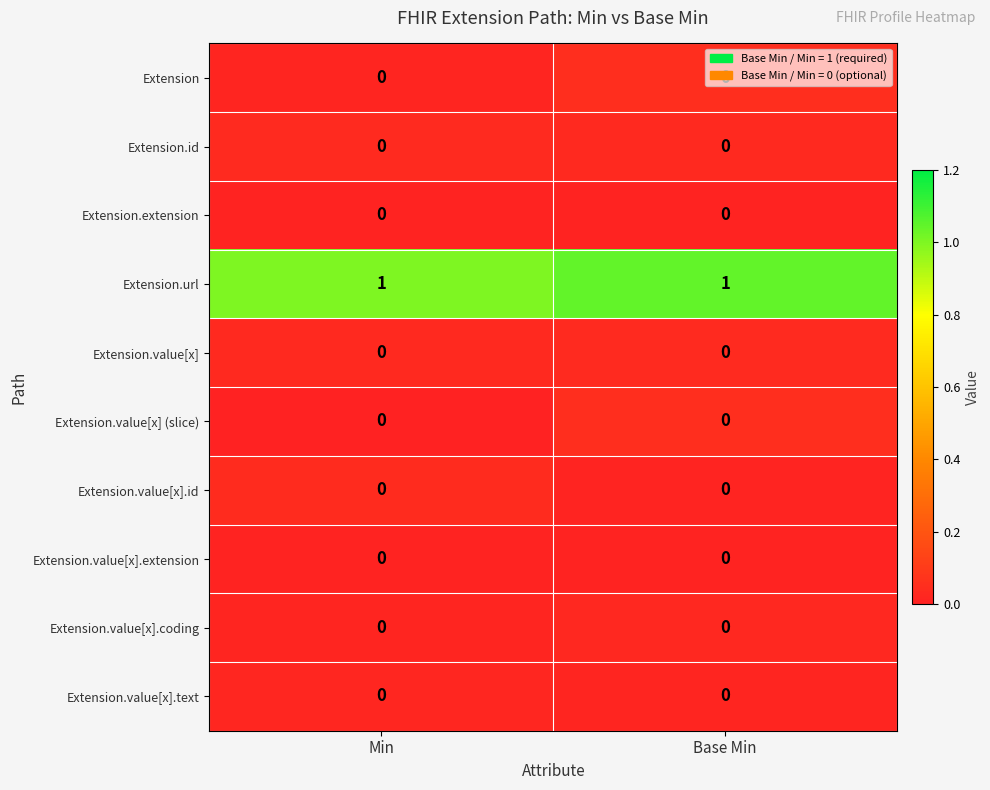

The Extension series shows 0 at Base Min. True or false?

True